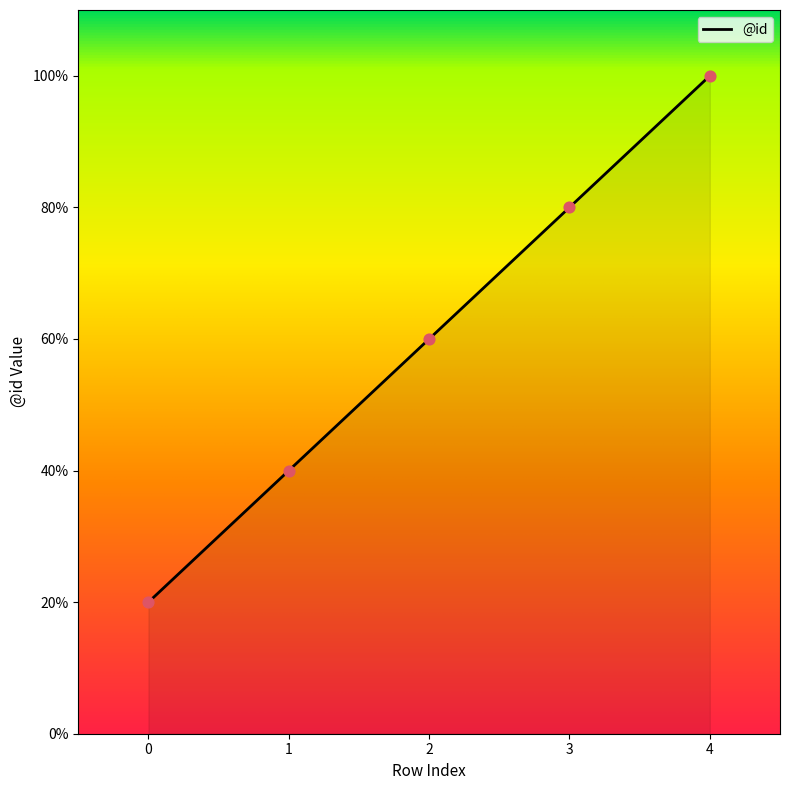

Between 2 and 3, which is larger?

3